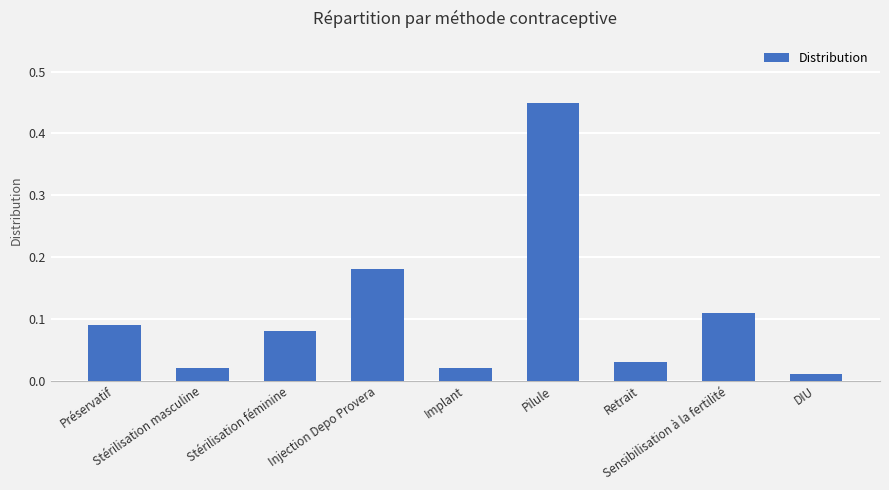

Between Retrait and Pilule, which is larger?

Pilule